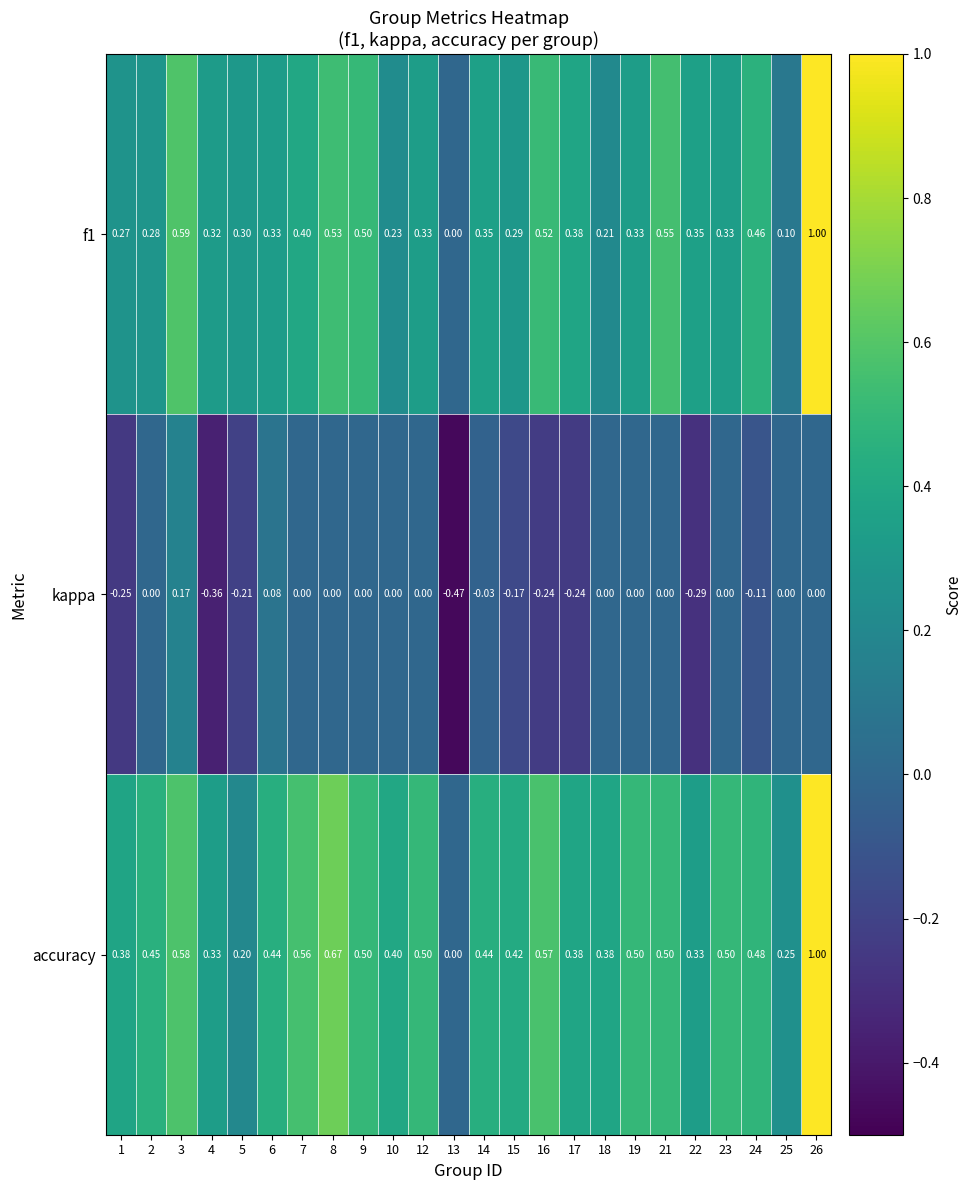

How many values in f1 are above zero?

23